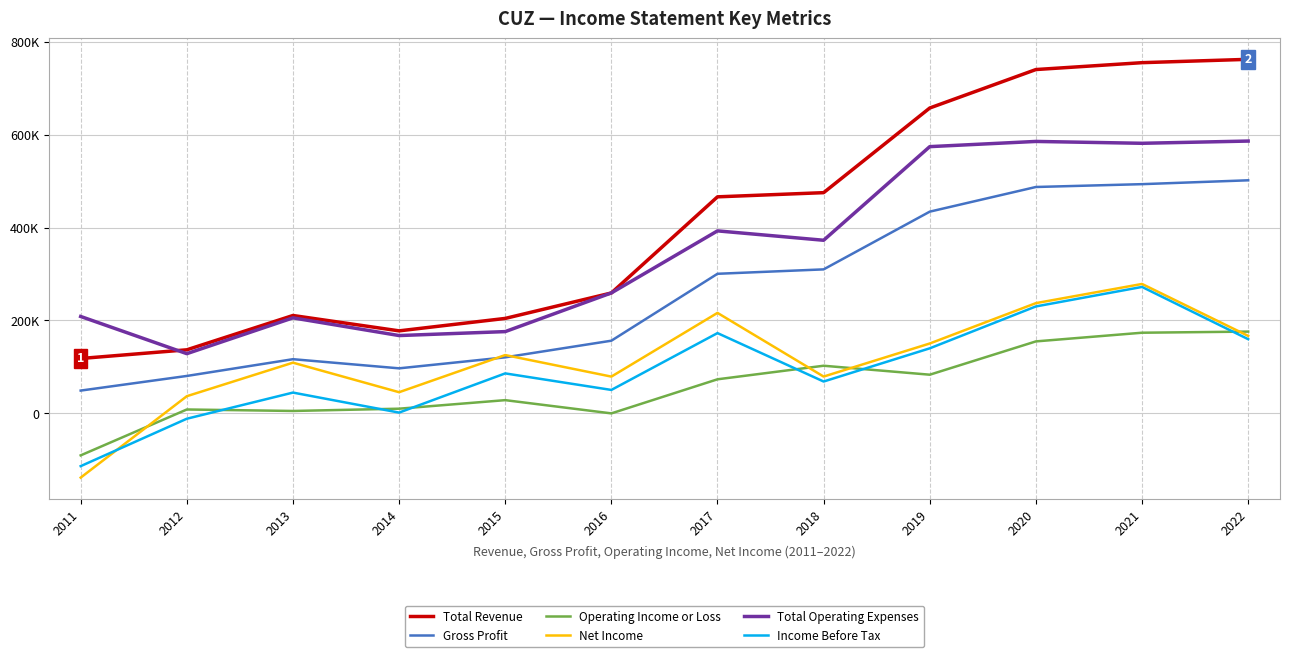

What is the value of the Gross Profit point at the 4th from the left?

96900